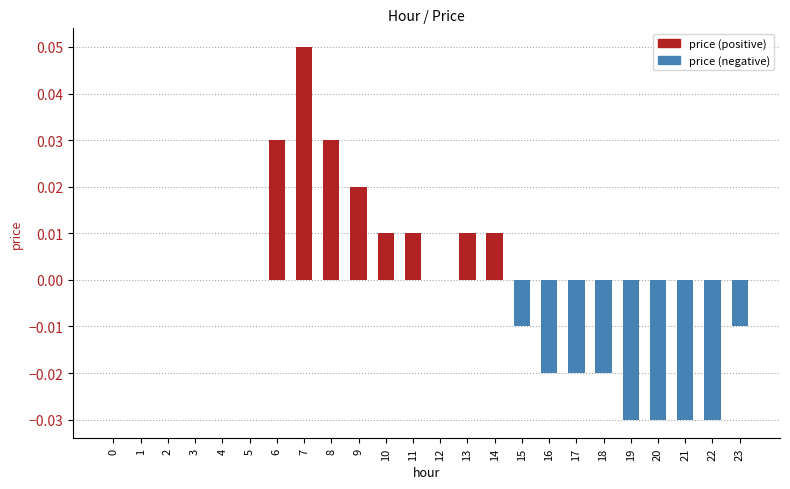

Which label corresponds to the largest value in the chart?

7